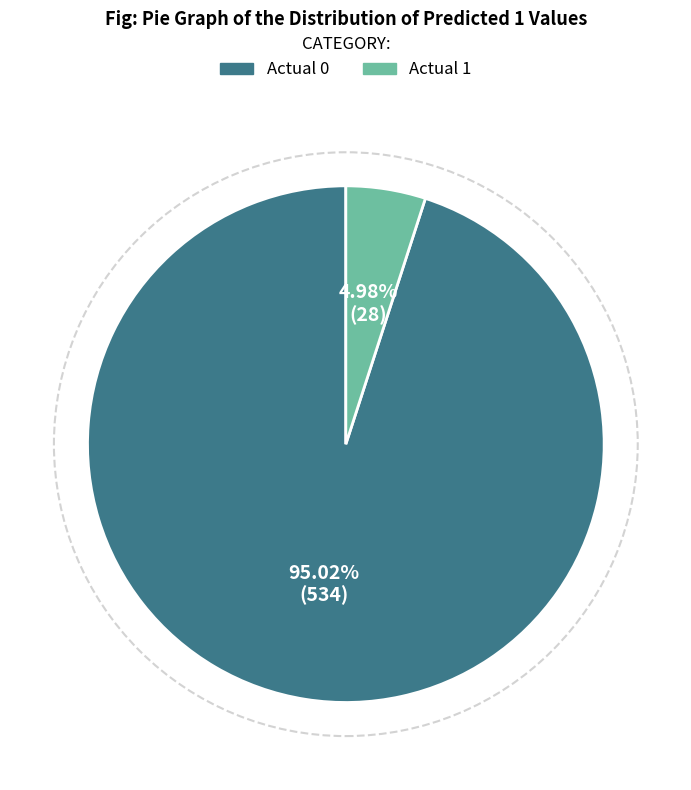

Is there a majority slice in this chart?

Yes